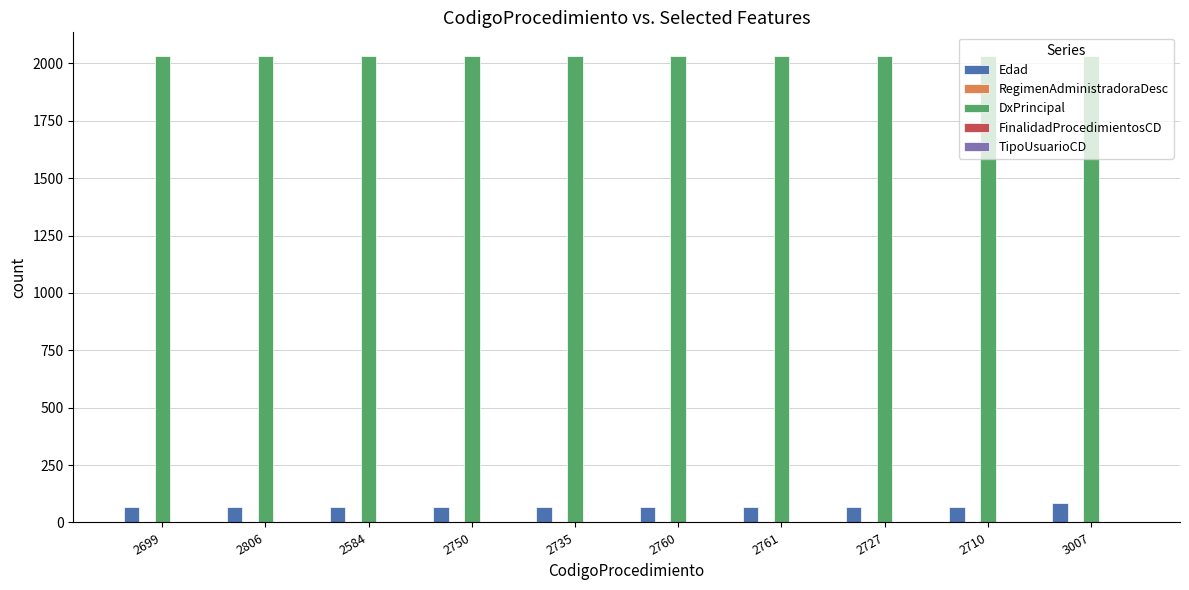

Is it true that DxPrincipal equals 3263 at 2806?

False